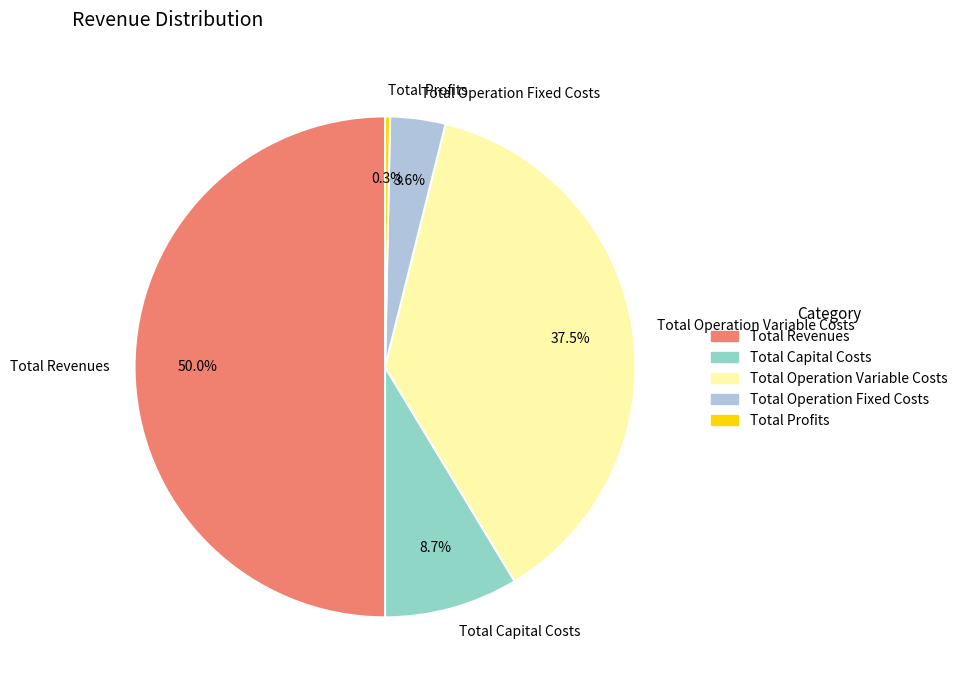

What is the smallest slice in the pie chart?

Total Profits